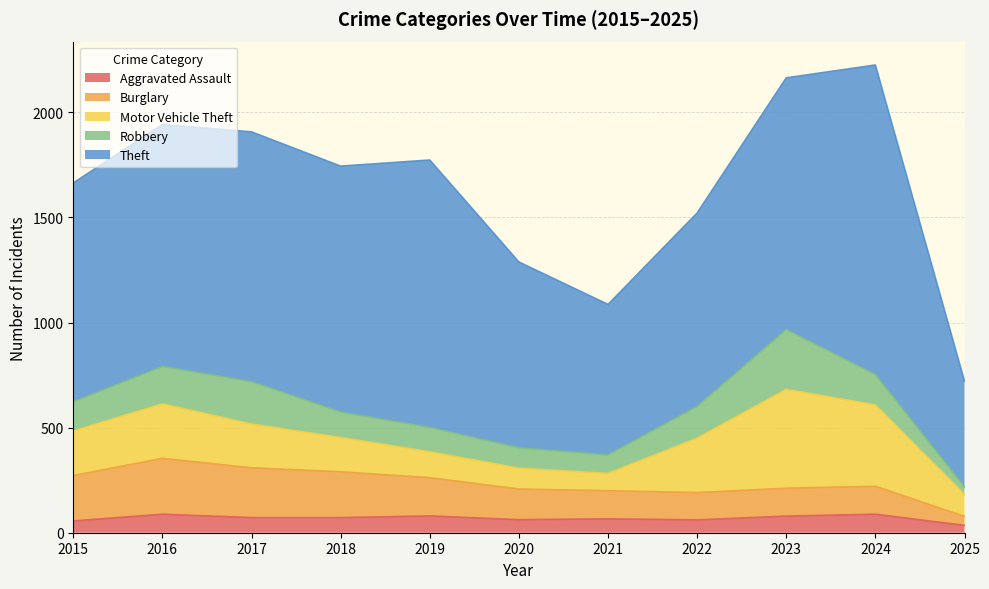

In Aggravated Assault, how many points are higher than both neighbors (excluding endpoints)?

4